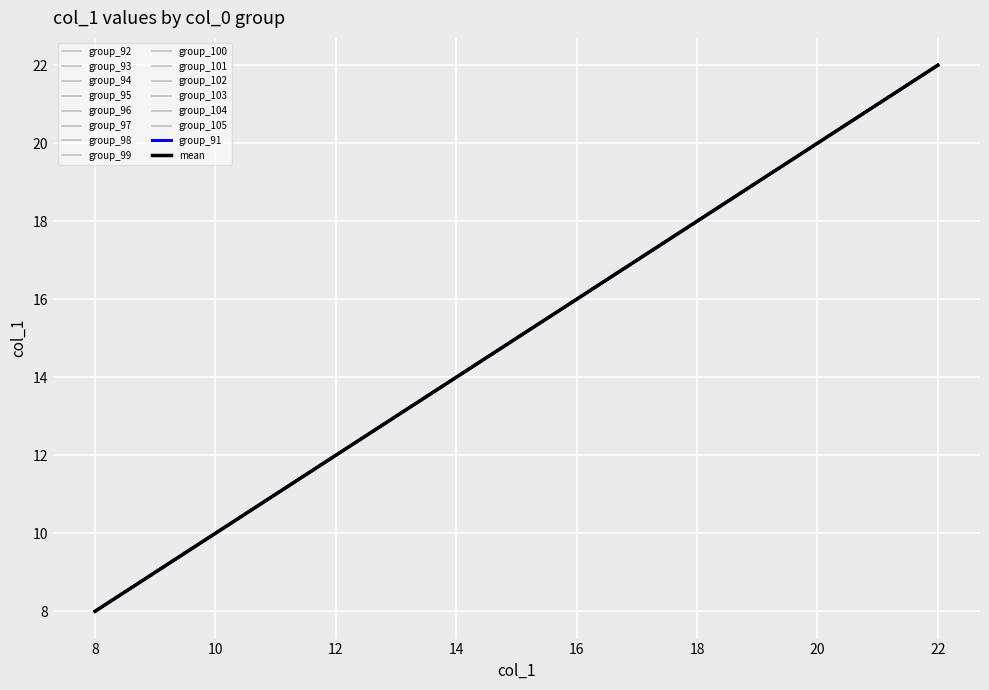

Does the chart display data point markers on the line(s)?

No